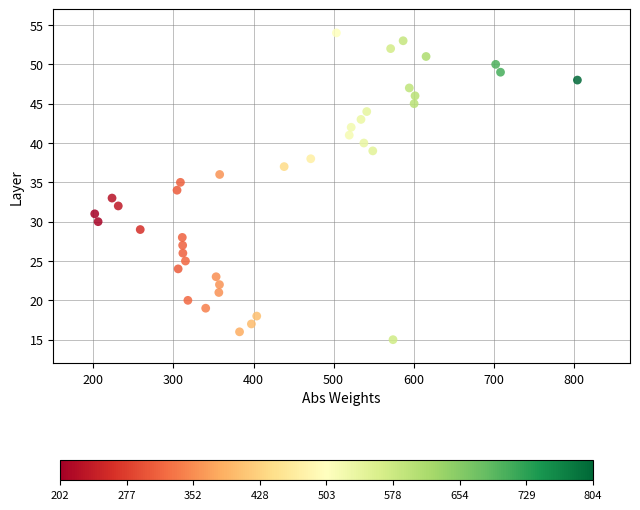

What is the range of Y values (max minus min)?

39